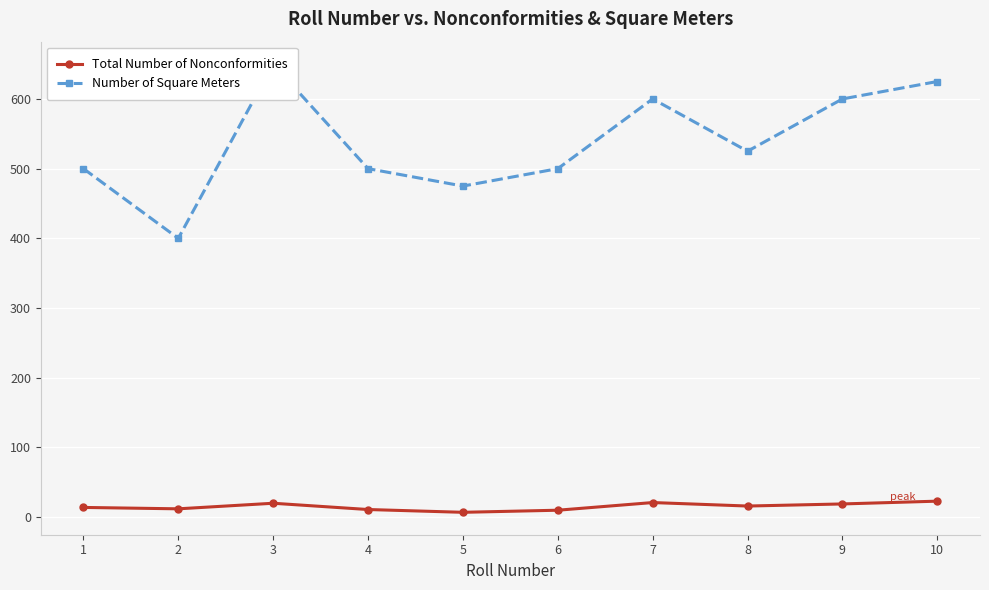

Is the value of Number of Square Meters at 9 greater than the value of Total Number of Nonconformities at 1?

Yes